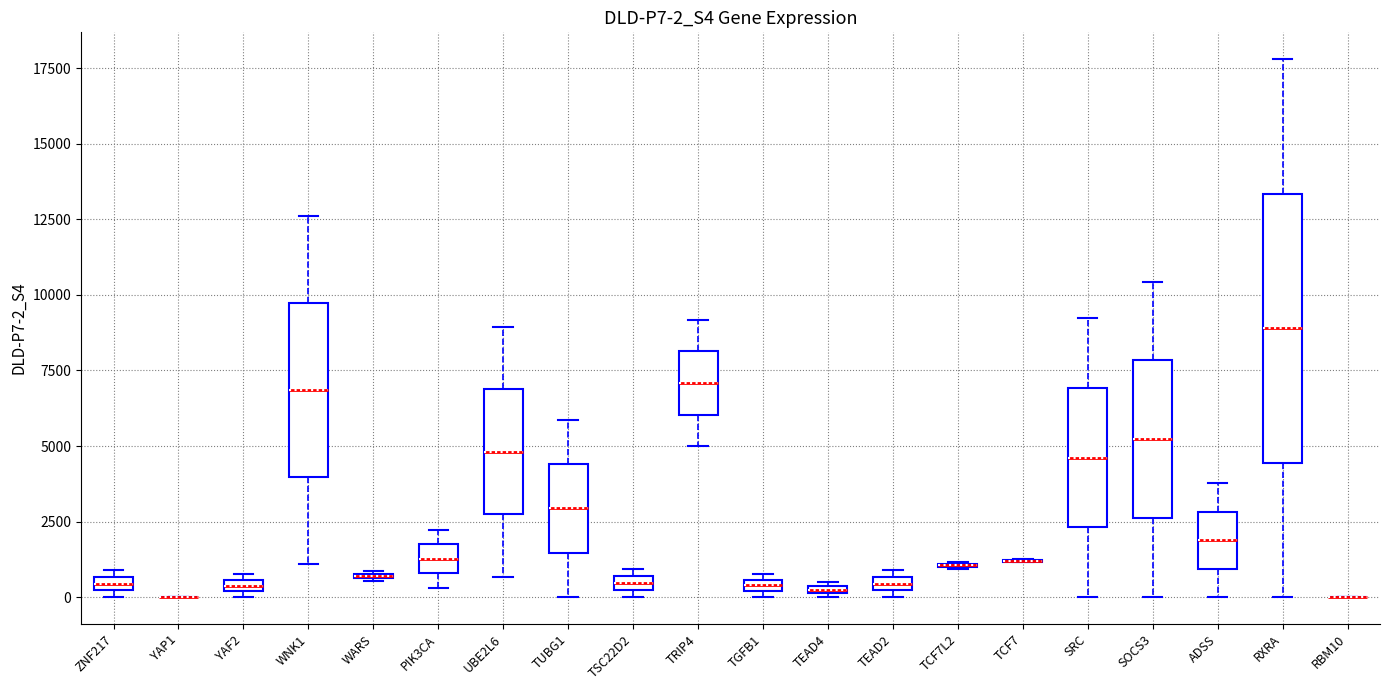

Comparing the boxes themselves (not the whiskers), which one is the tallest?

RXRA